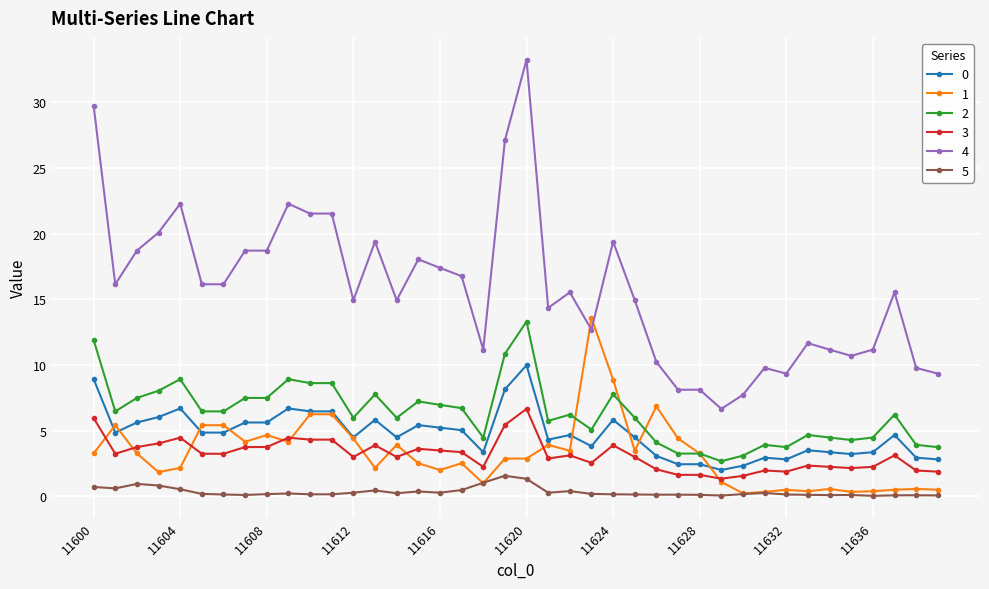

Which series has the largest total across all categories?

4